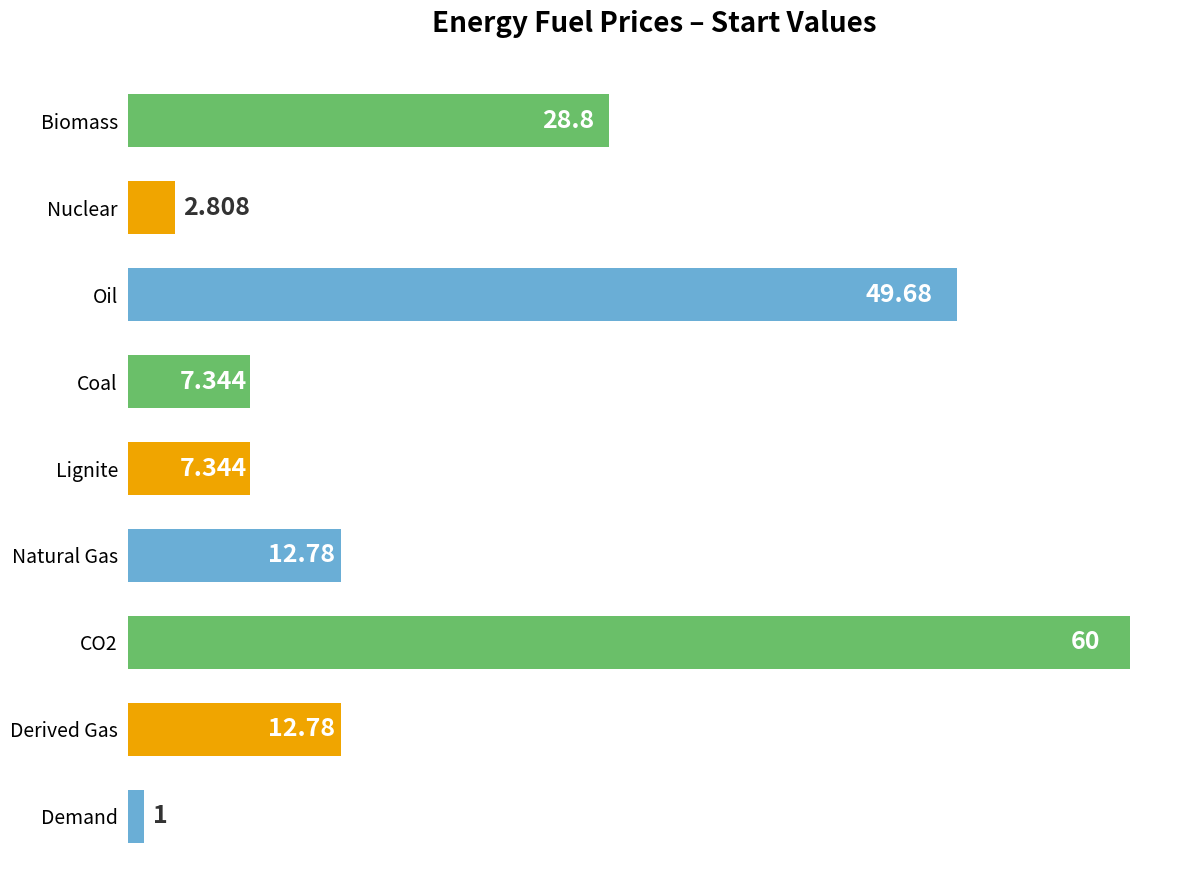

What is the label of the 6th bar from the top?

Natural Gas